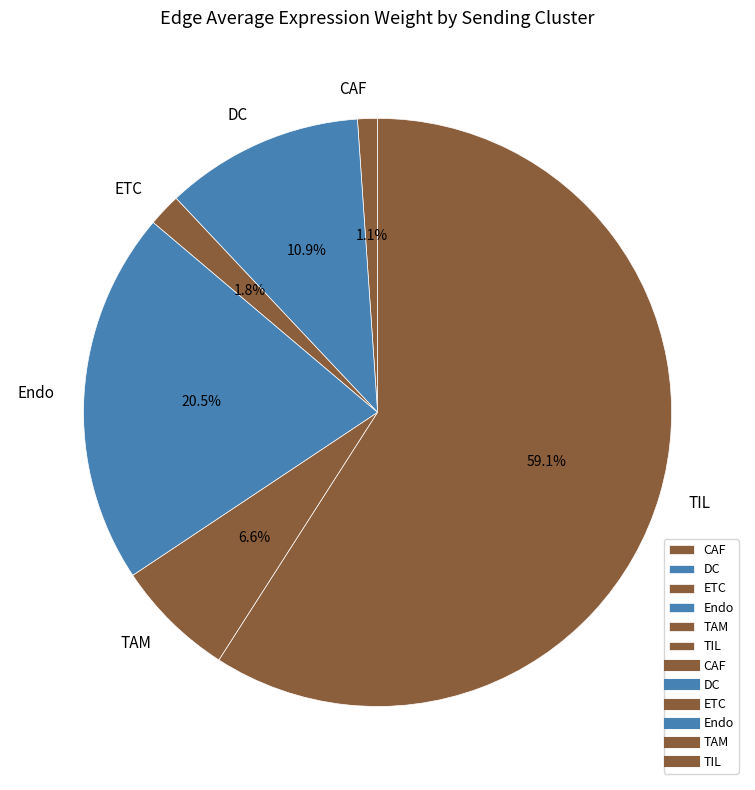

To the nearest percent, what is the combined percentage of TIL and DC?

70%